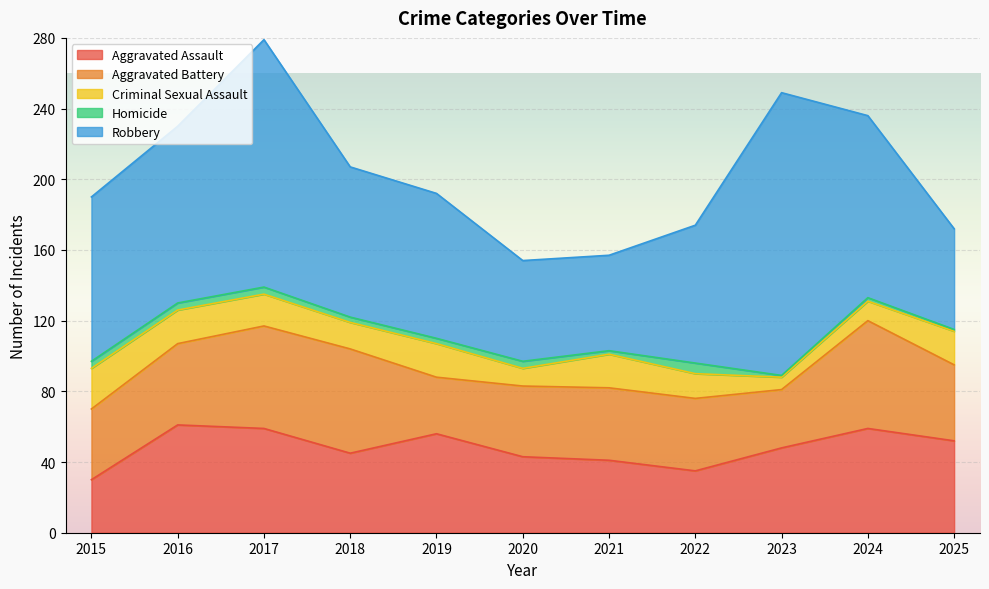

What is the average value of the Aggravated Battery series?

45